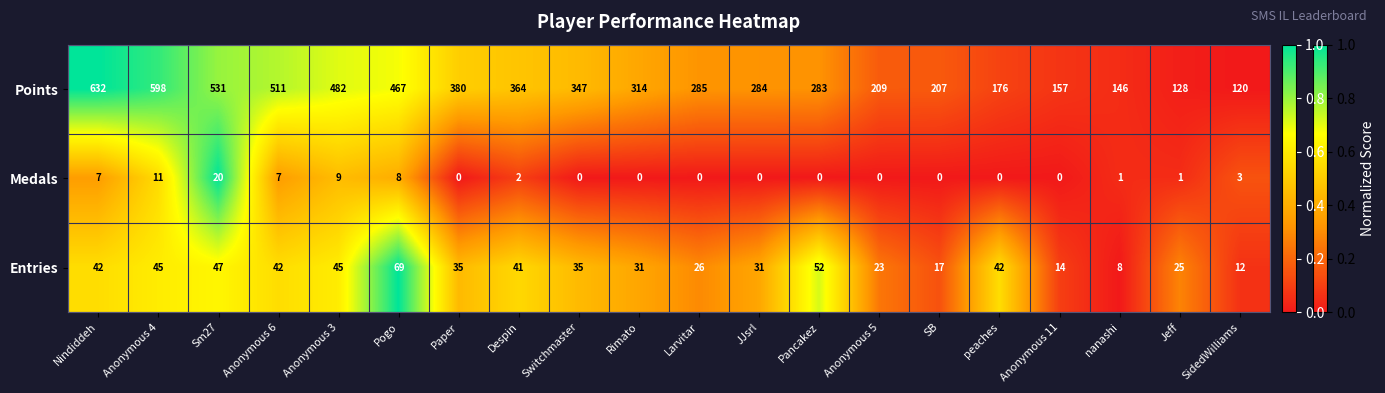

What is the difference between the highest and lowest values at Jeff?

127